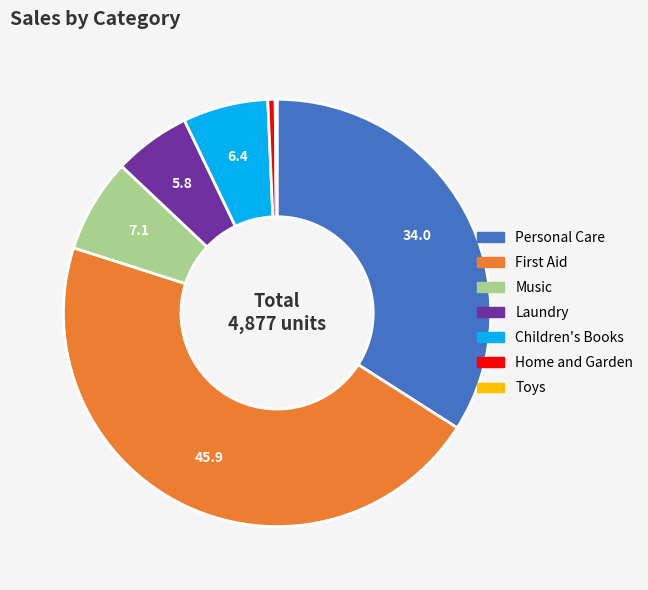

True or false: Personal Care accounts for 27% of the total.

False